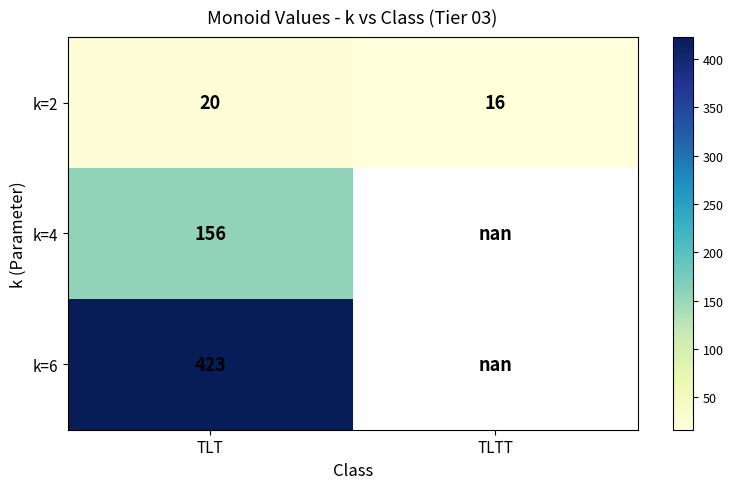

Is it true that k=4 equals 156.0 at TLT?

True